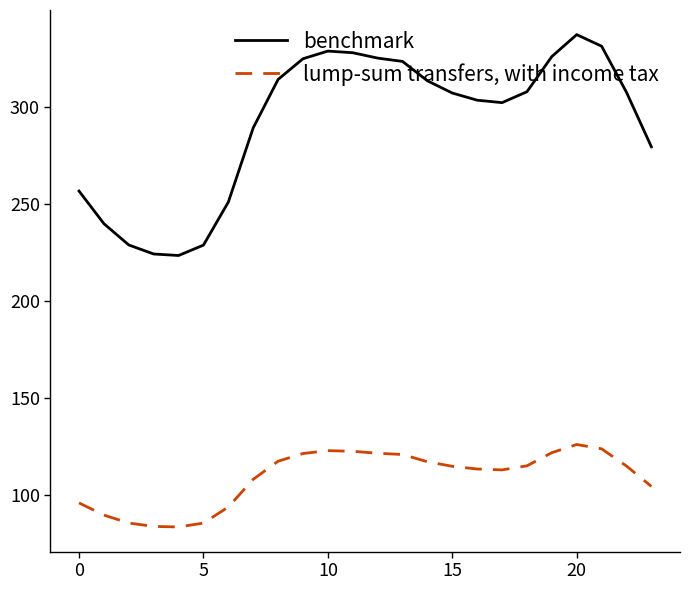

What are all the series names shown in the legend?

benchmark, lump-sum transfers, with income tax